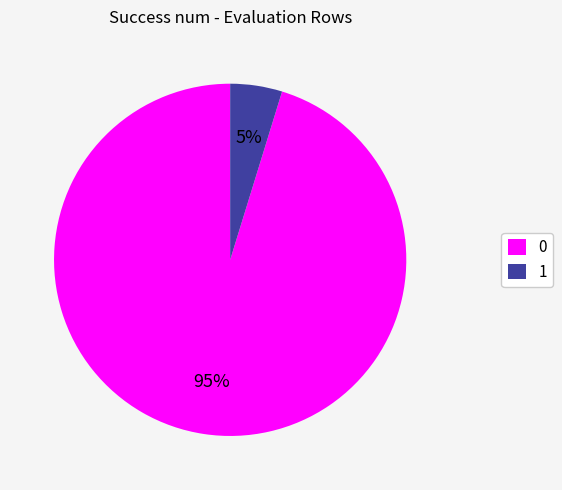

Rank the categories by value from lowest to highest.

1, 0